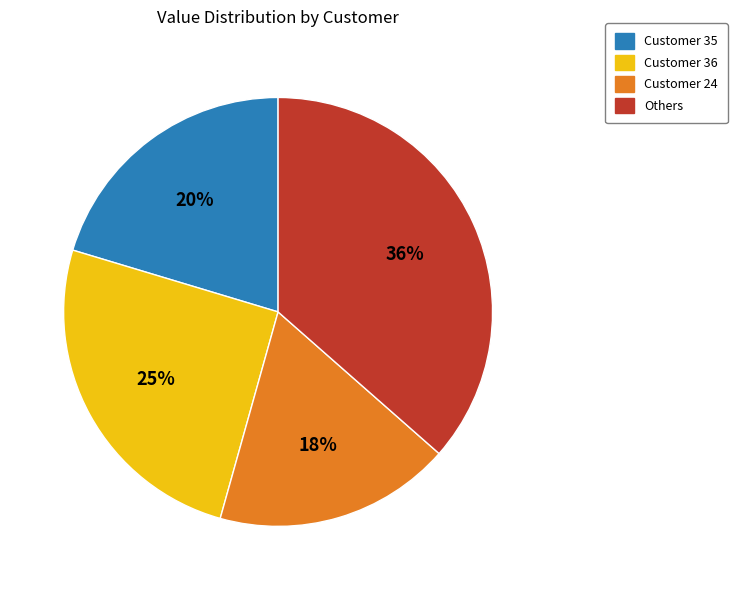

What percentage is the Customer 24 slice, to the nearest percent?

18%